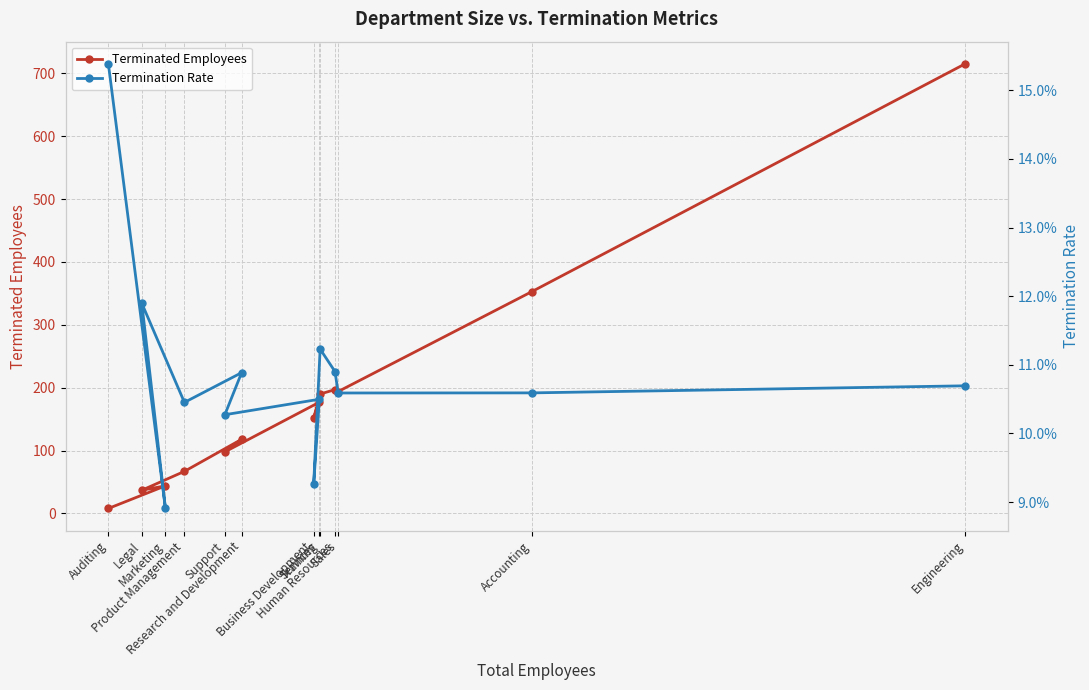

True or false: Terminated Employees has more than 0 interior local peaks.

True